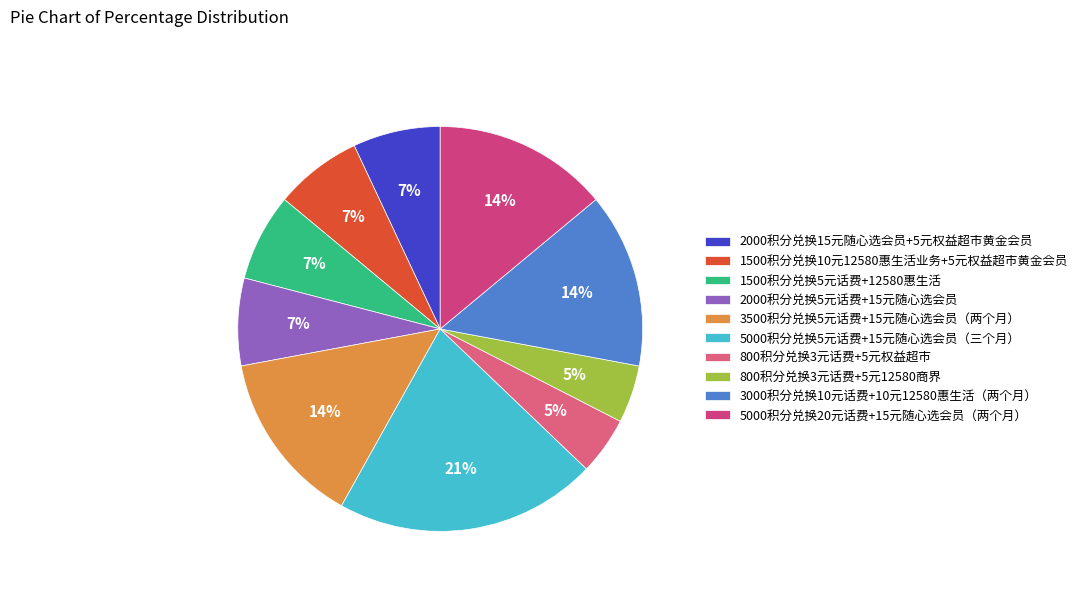

How many segments does this pie chart have?

10